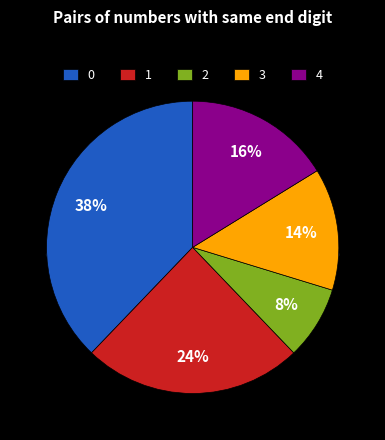

How many slices are in this pie chart?

5